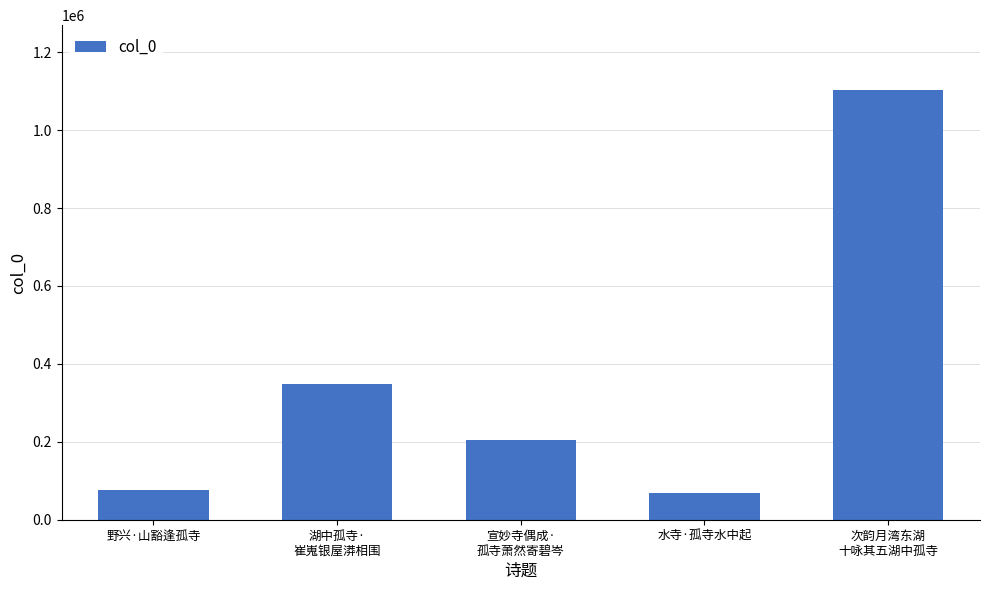

What is the ratio of the value at 宣妙寺偶成·
孤寺萧然寄碧岑 to the value at 水寺·孤寺水中起?

3.0